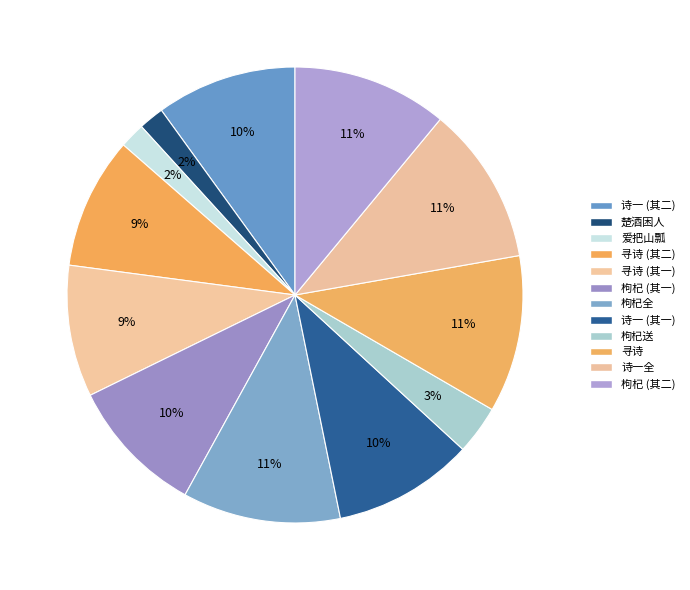

How many segments does this pie chart have?

12